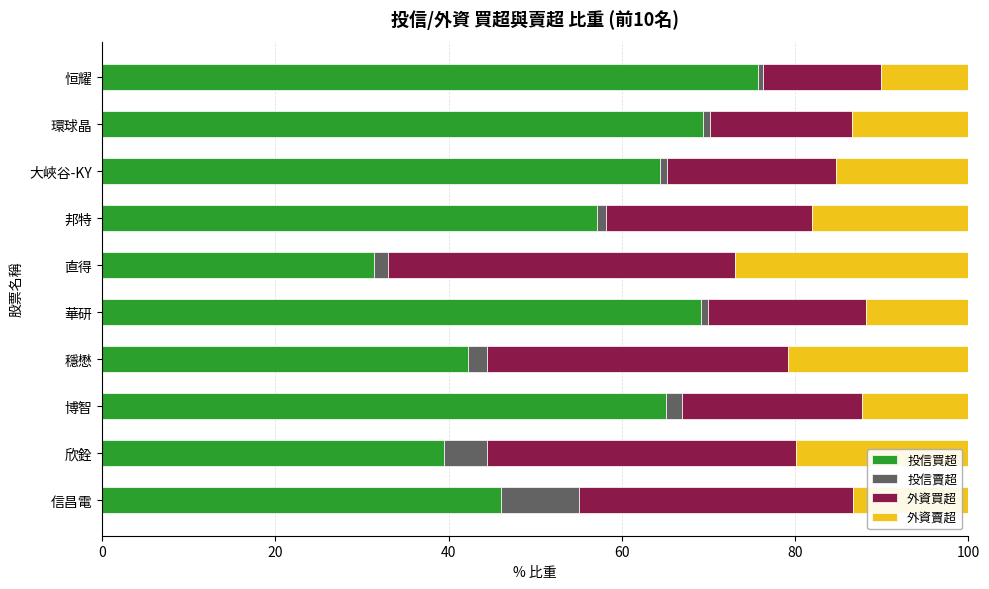

Is it true that 投信買超 equals 69.2 at 華研?

True